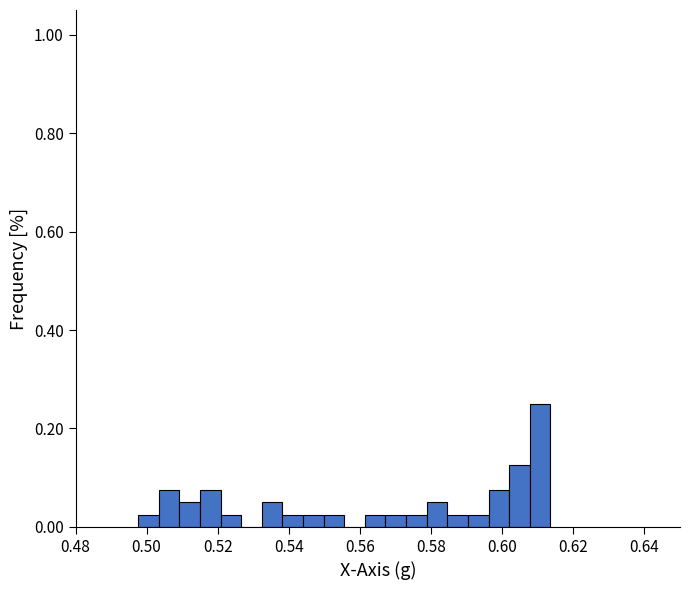

Read against the x-axis, roughly where is the centre of the tallest bar?

0.610